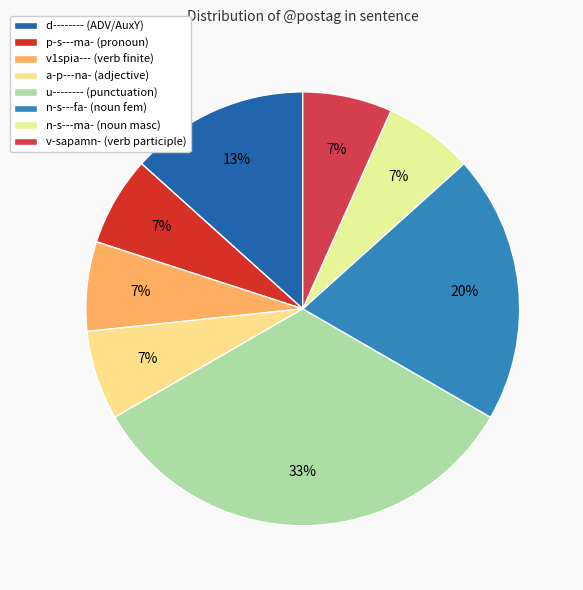

What is the ratio of the value at n-s---ma- to the value at v-sapamn-?

1.0